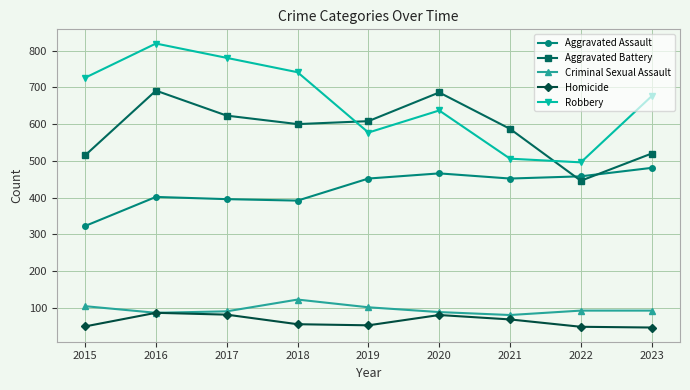

True or false: Aggravated Battery and Criminal Sexual Assault intersect in this chart.

False